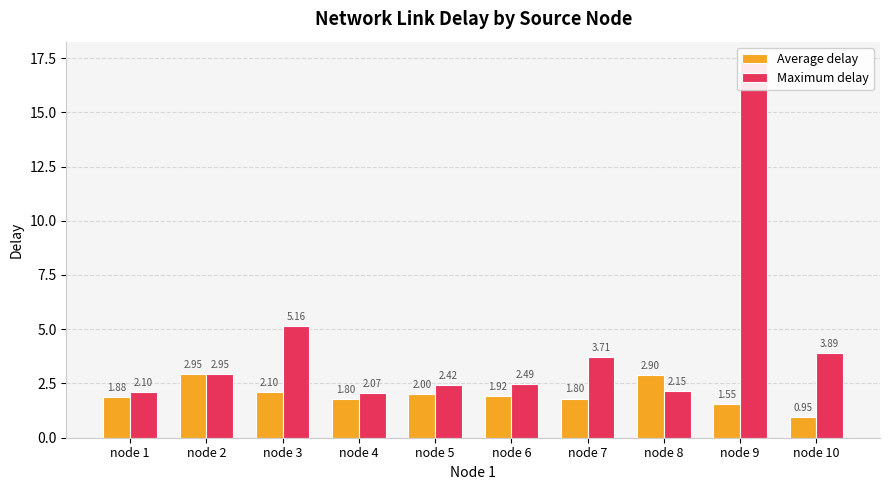

Reading left to right, what are all the values shown in this chart?

Average delay: node 1=1.9	node 2=3.0	node 3=2.1	node 4=1.8	node 5=2.0	node 6=1.9	node 7=1.8	node 8=2.9	node 9=1.6	node 10=0.9
Maximum delay: node 1=2.1	node 2=3.0	node 3=5.2	node 4=2.1	node 5=2.4	node 6=2.5	node 7=3.7	node 8=2.1	node 9=17.4	node 10=3.9